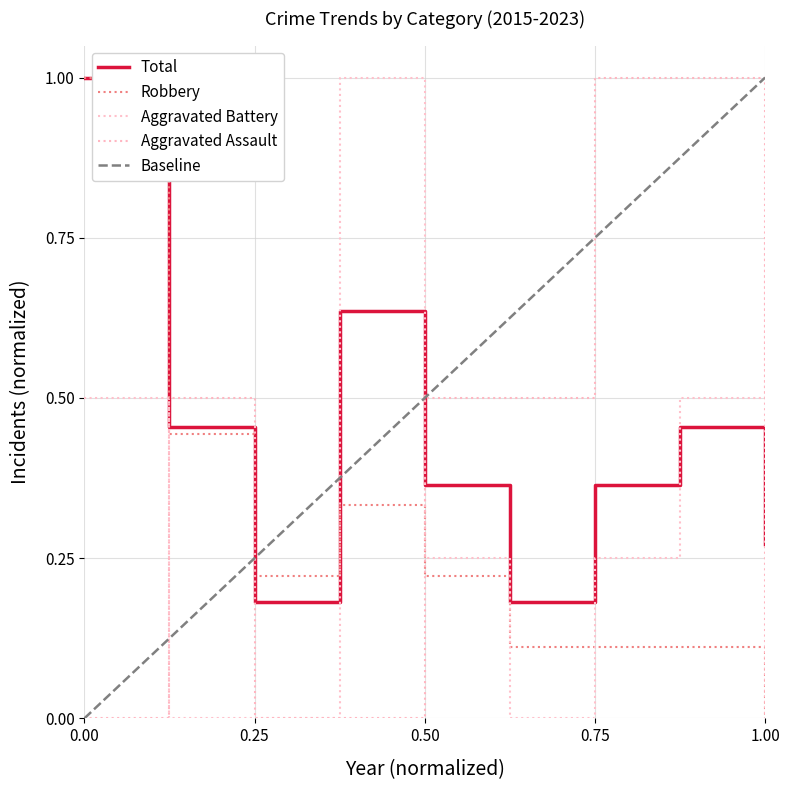

Count the number of categories in the chart.

9